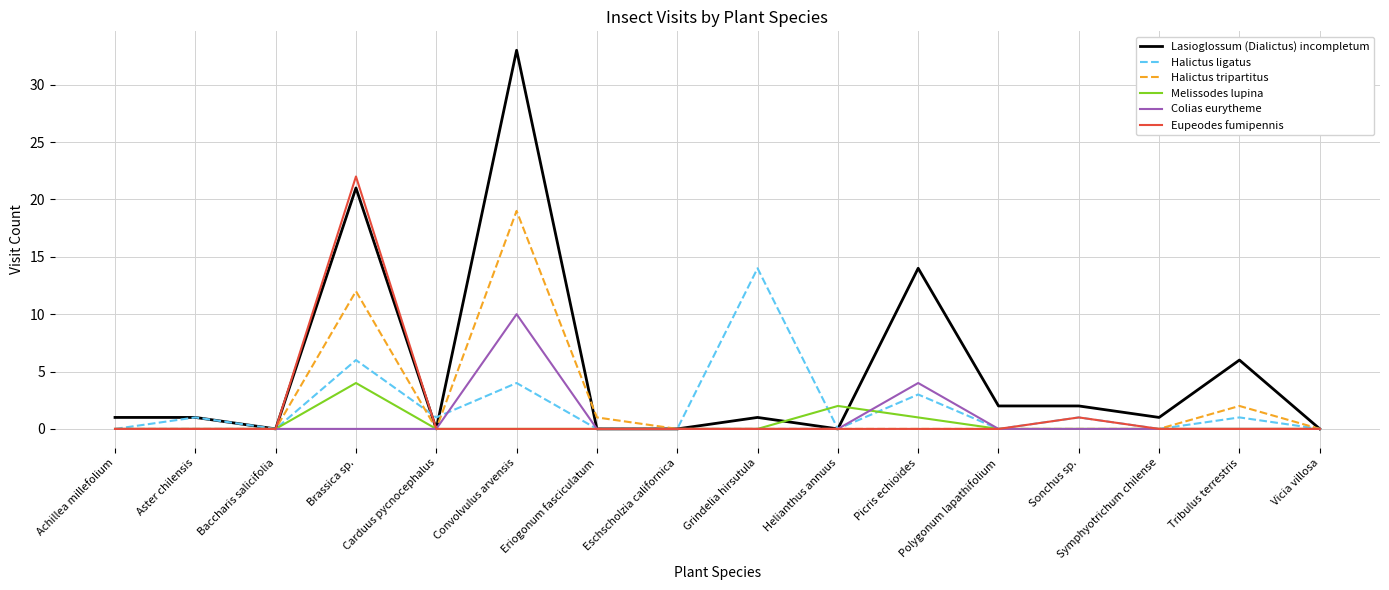

Is the value of Melissodes lupina at Aster chilensis greater than the value of Halictus tripartitus at Convolvulus arvensis?

No